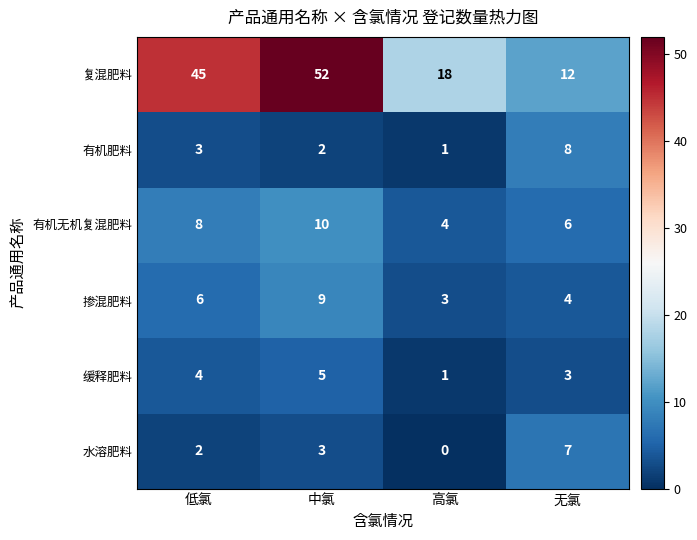

The 掺混肥料 series shows 4 at 无氯. True or false?

True